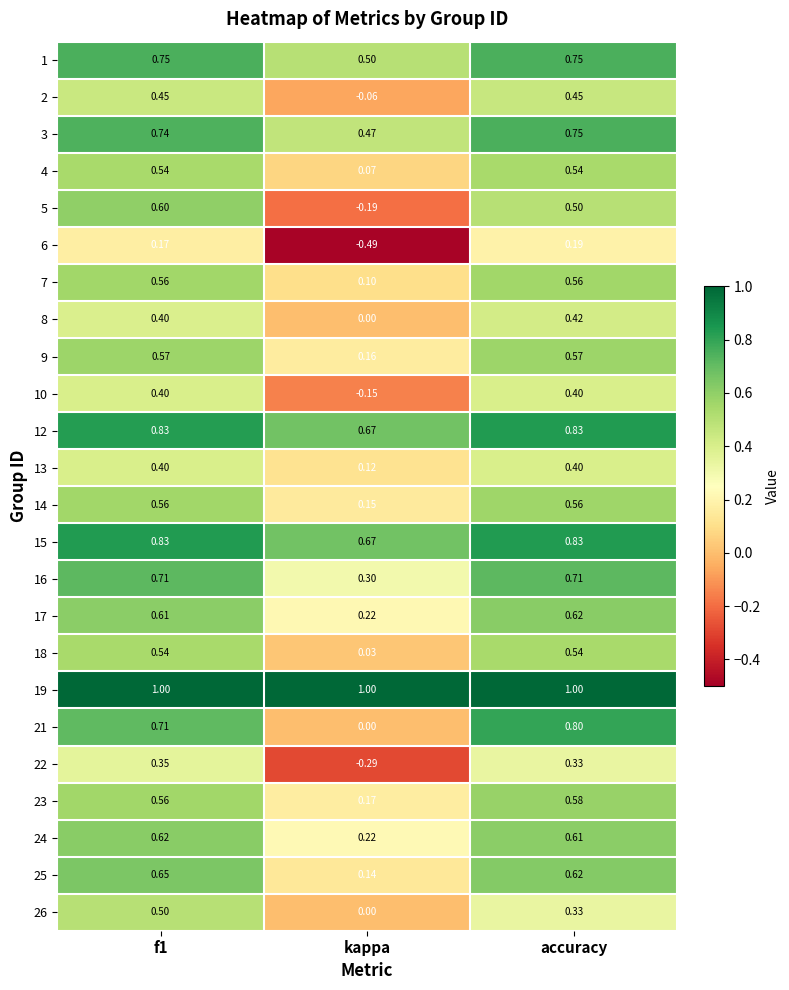

Where is 18 nearest to the value 0?

kappa